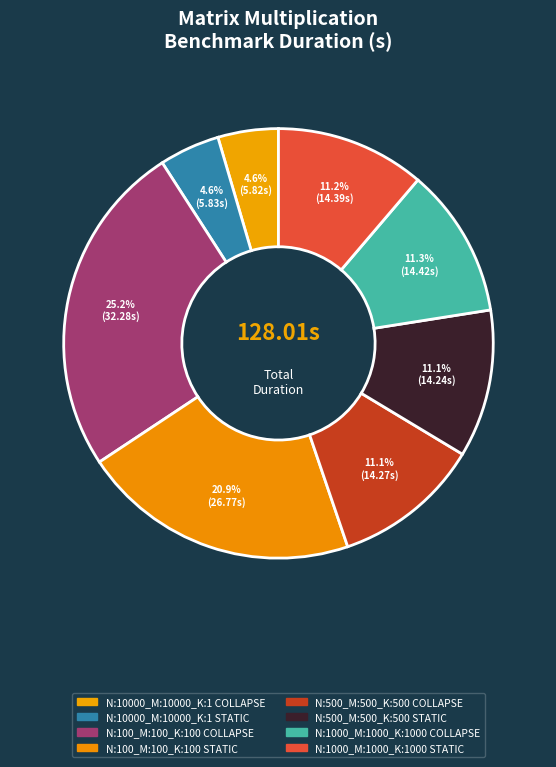

How many slices are in this pie chart?

8